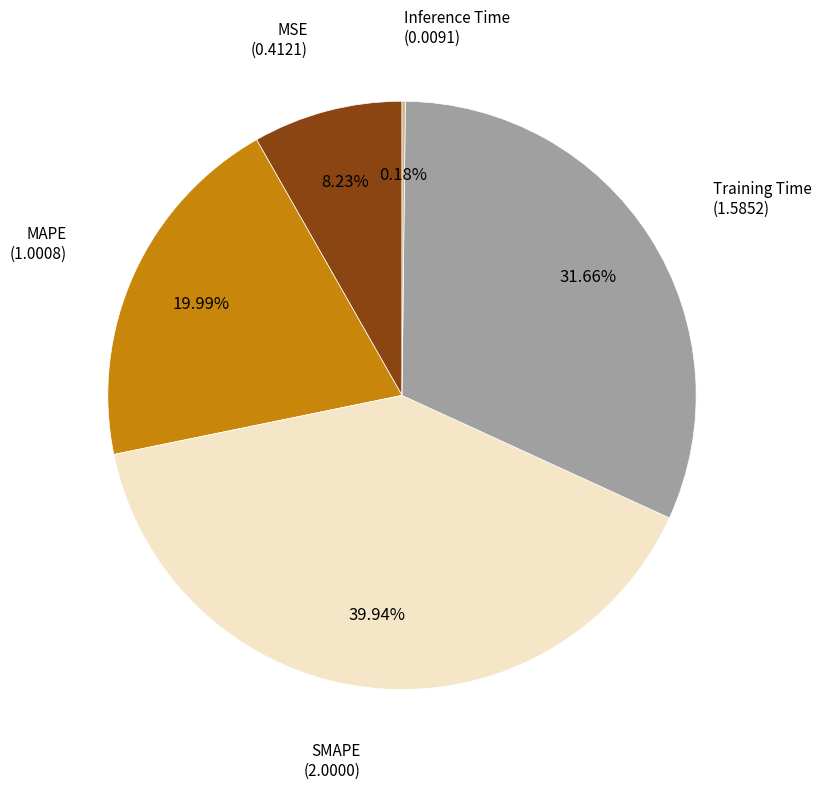

Does any single category account for the majority?

No